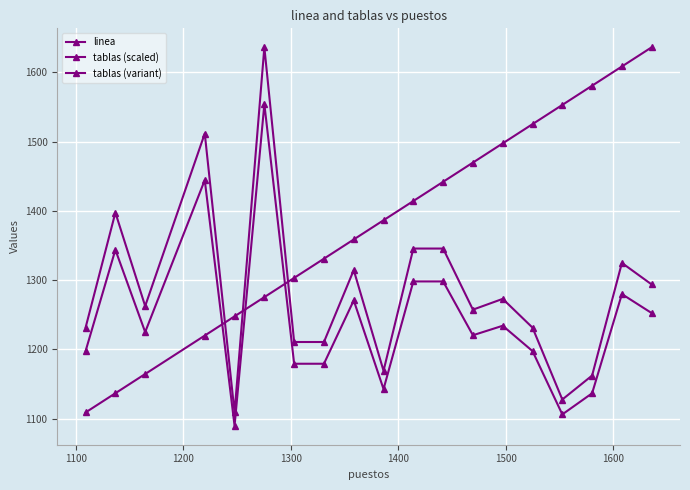

How many lines are shown in the chart?

3